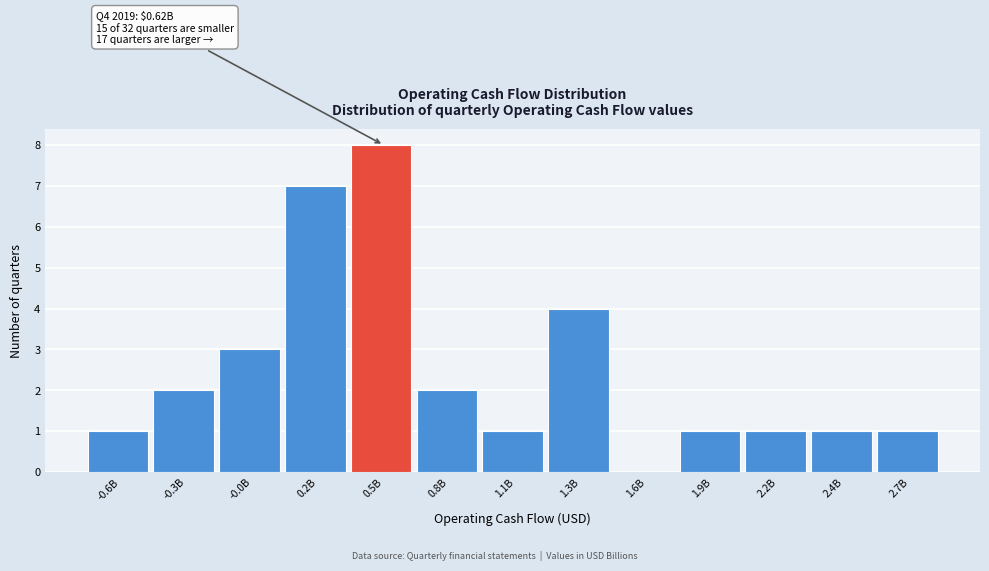

Reading left to right, transcribe all the data shown in this chart.

-0.6B=1	-0.3B=2	-0.0B=3	0.2B=7	0.5B=8	0.8B=2	1.1B=1	1.3B=4	1.6B=0	1.9B=1	2.2B=1	2.4B=1	2.7B=1